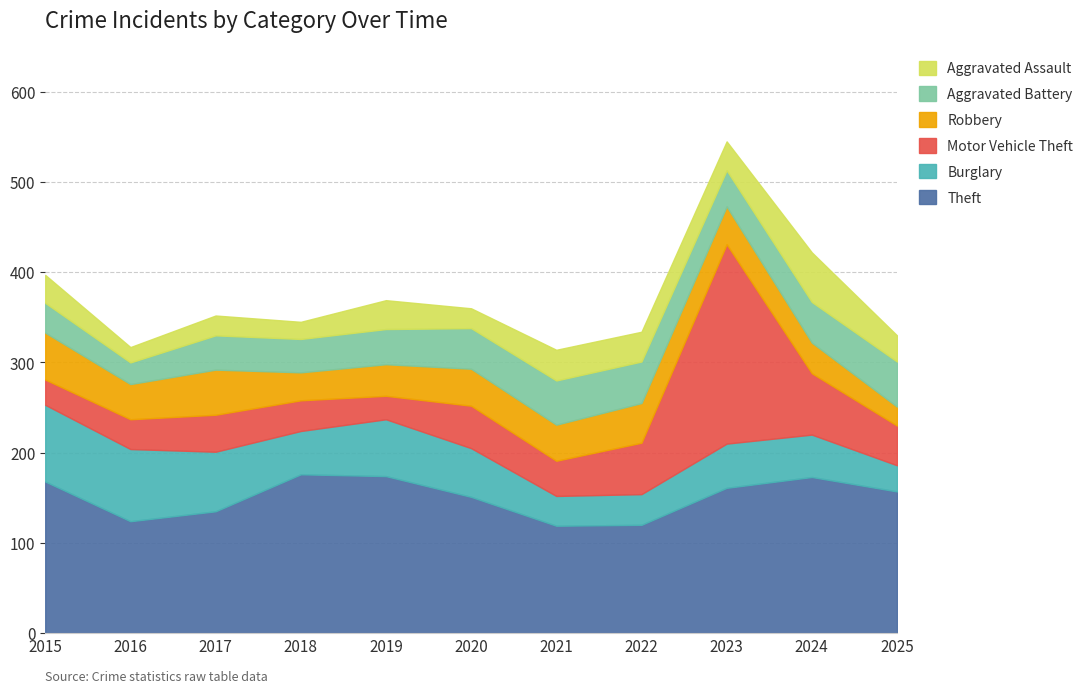

Reading right to left, extract all data points from this chart.

Theft: 2025=157	2024=173	2023=161	2022=120	2021=119	2020=151	2019=174	2018=176	2017=135	2016=124	2015=168
Burglary: 2025=29	2024=47	2023=49	2022=34	2021=33	2020=54	2019=63	2018=48	2017=66	2016=80	2015=85
Motor Vehicle Theft: 2025=44	2024=68	2023=221	2022=57	2021=39	2020=47	2019=26	2018=34	2017=41	2016=33	2015=28
Robbery: 2025=21	2024=34	2023=42	2022=44	2021=40	2020=41	2019=35	2018=31	2017=50	2016=39	2015=52
Aggravated Battery: 2025=50	2024=45	2023=40	2022=46	2021=49	2020=45	2019=39	2018=37	2017=38	2016=24	2015=33
Aggravated Assault: 2025=29	2024=55	2023=32	2022=33	2021=34	2020=22	2019=32	2018=19	2017=22	2016=17	2015=31